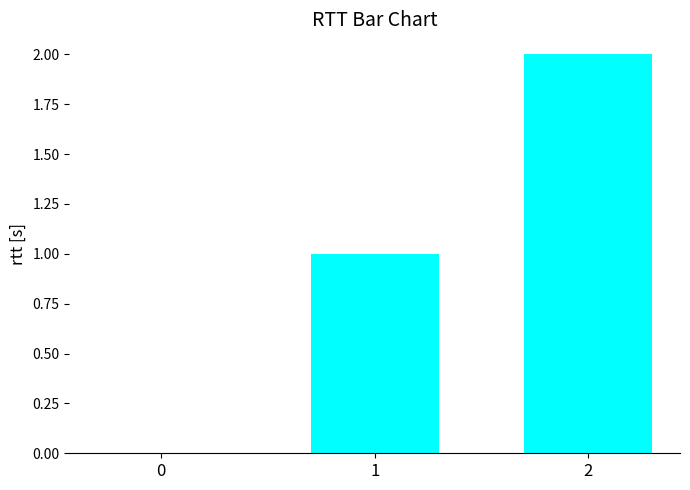

What is the change in value from 0 to 1?

+1